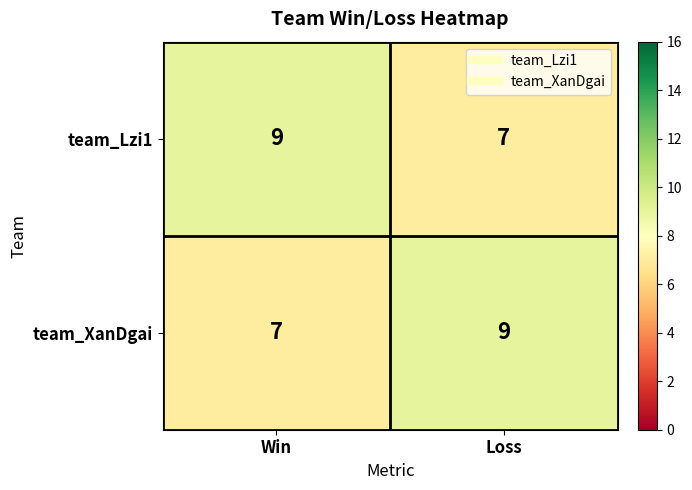

At Win, list the series in order from smallest to largest.

team_XanDgai, team_Lzi1